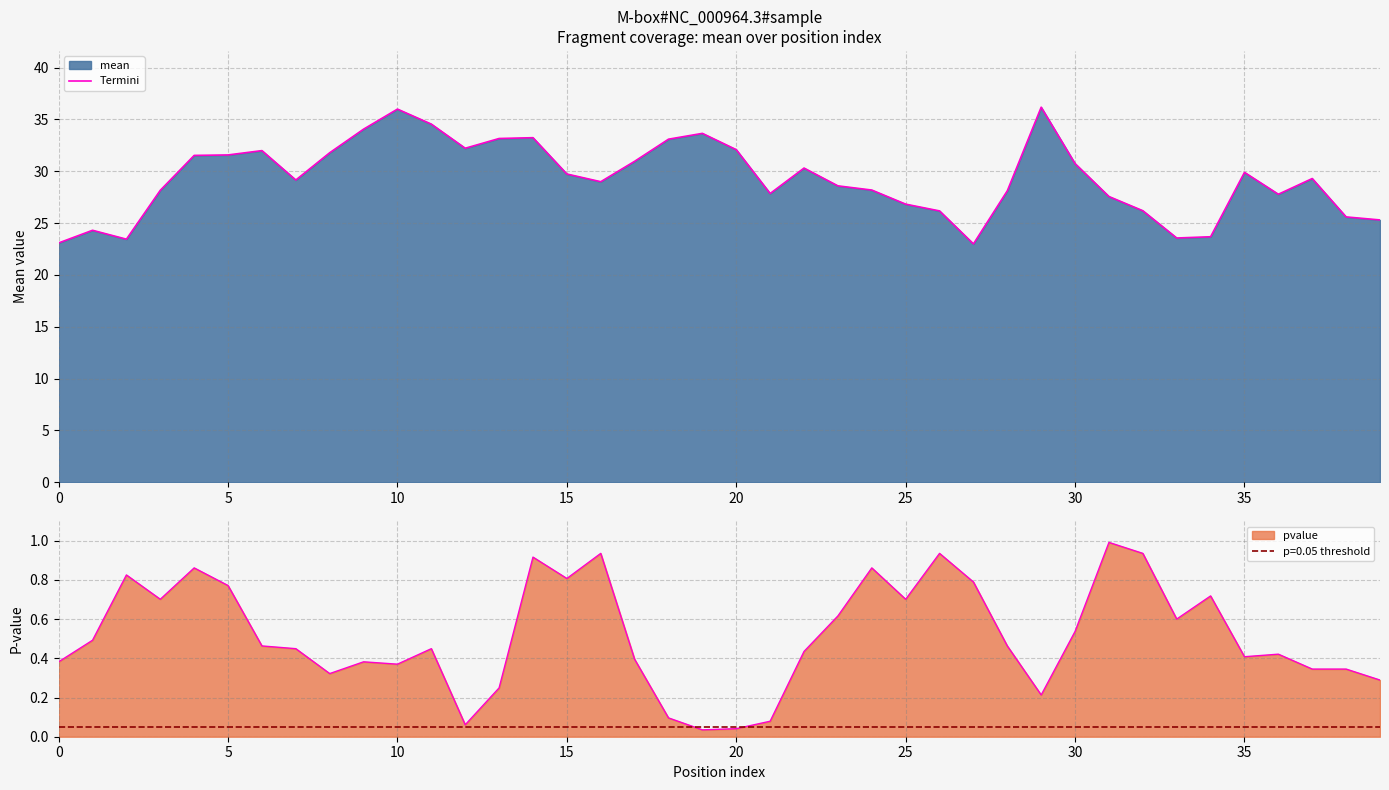

The chart shows a value of 19.2 at 15. True or false?

False